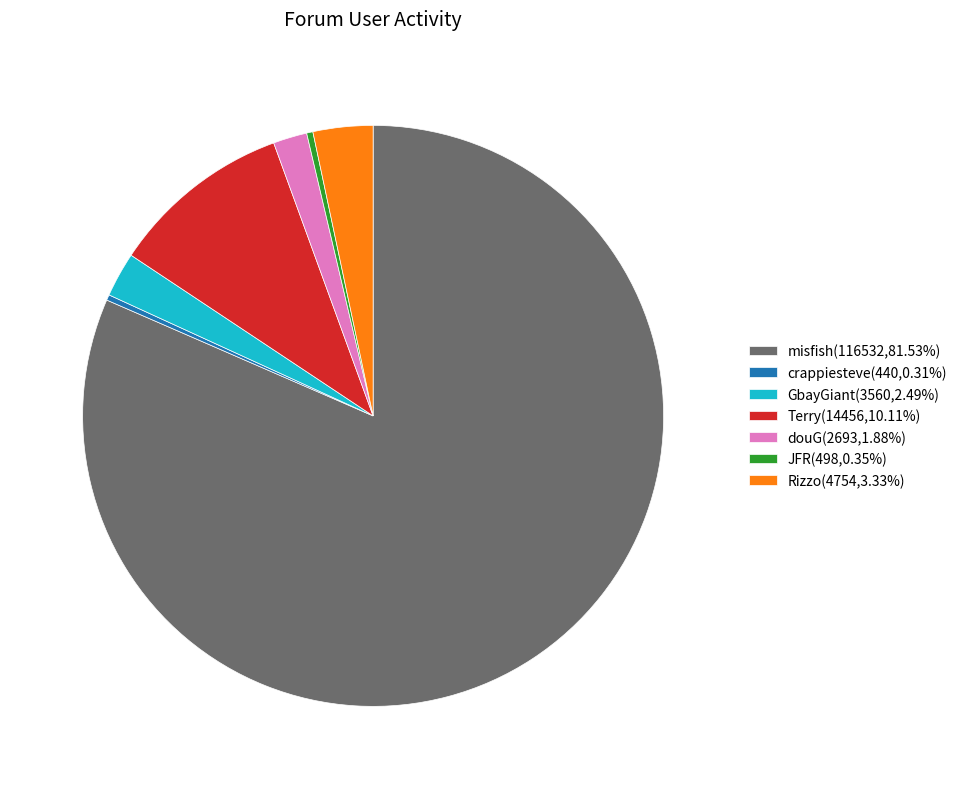

Approximately how many times larger is the value at douG(2693,1.88%) compared to Rizzo(4754,3.33%)?

0.6